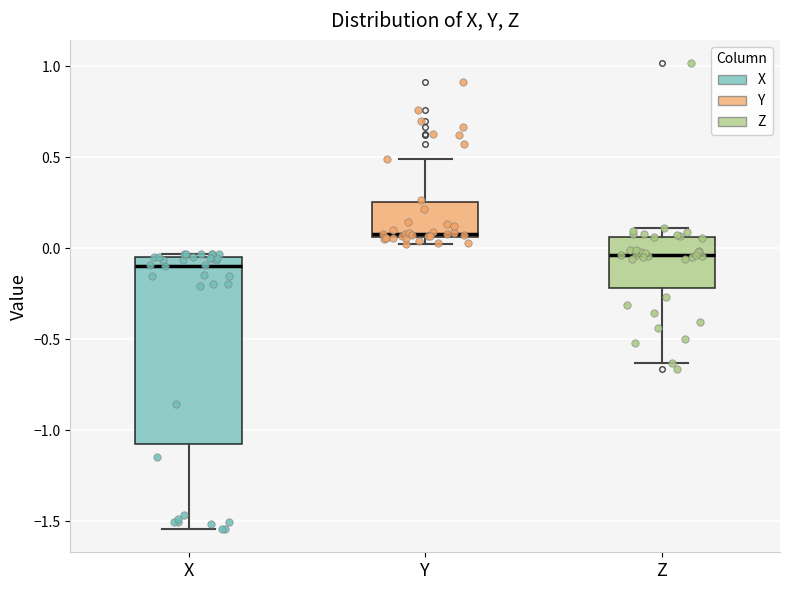

Reading left to right, transcribe this box plot: for each box, give where its median line is, the range the box spans, and where its two whiskers end, as read against the y-axis. The values are not printed on the chart, so give them approximately, as read against the axis.

X: median -0.10, box -1.05 to -0.05, whiskers -1.55 to -0.05 (just above the box's upper edge)
Y: median 0.10, box 0.05 to 0.25, whiskers 0.05 (just below the box's lower edge) to 0.50
Z: median -0.05, box -0.20 to 0.05, whiskers -0.65 to 0.10